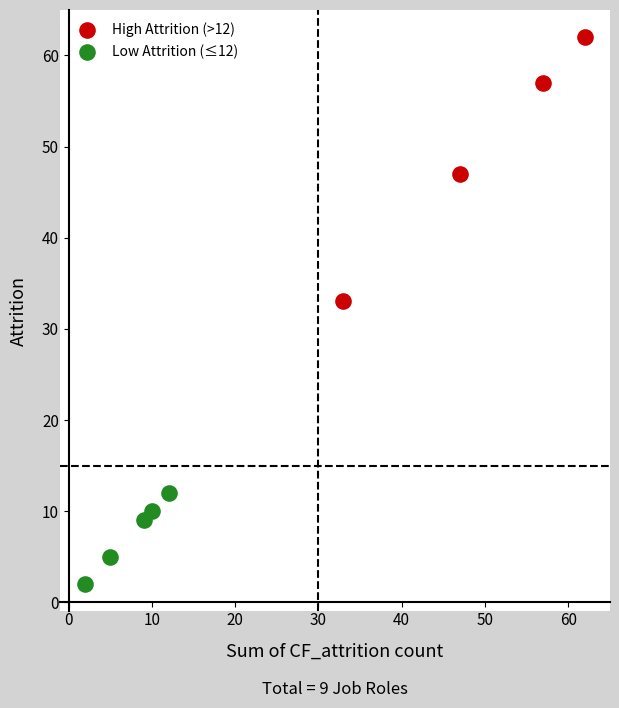

Which series contains the lowest Y value?

Low Attrition (≤12)